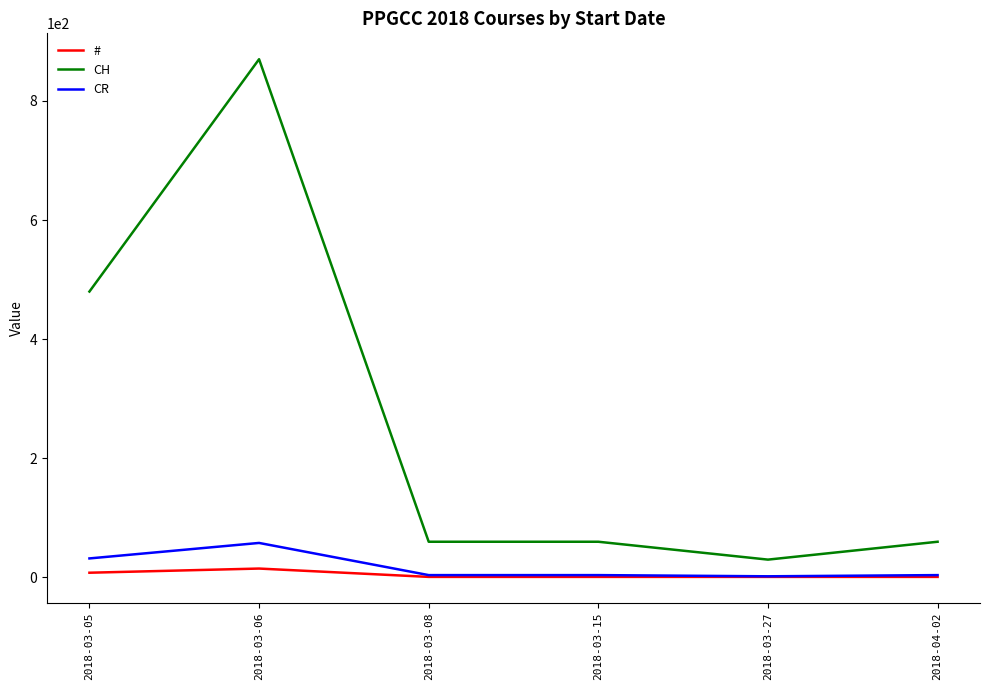

True or false: CH and CR intersect in this chart.

False